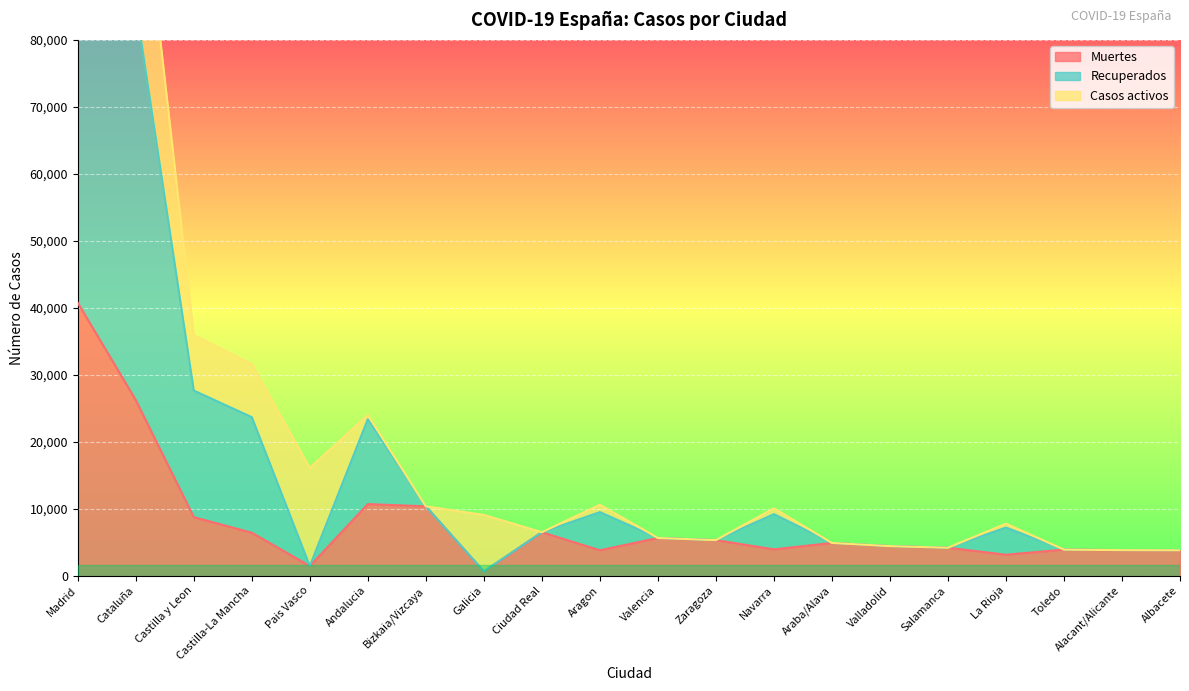

What is the label of the 4th point from the right?

La Rioja